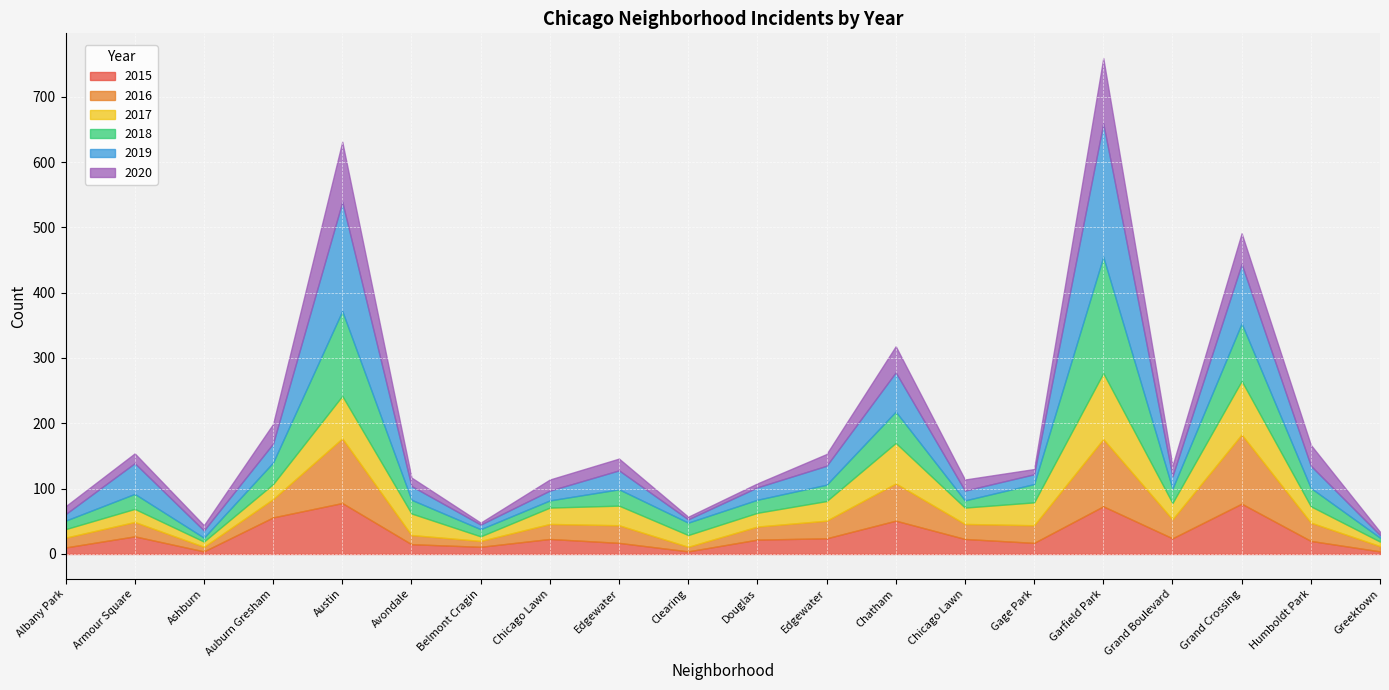

At which category is the sum across all series the highest?

Garfield Park